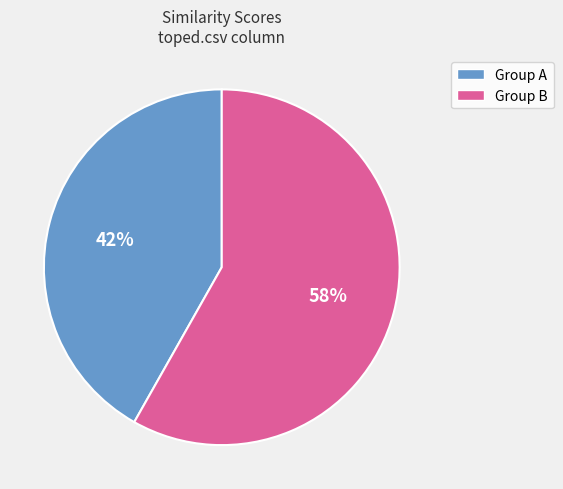

Count the number of slices in the pie.

2